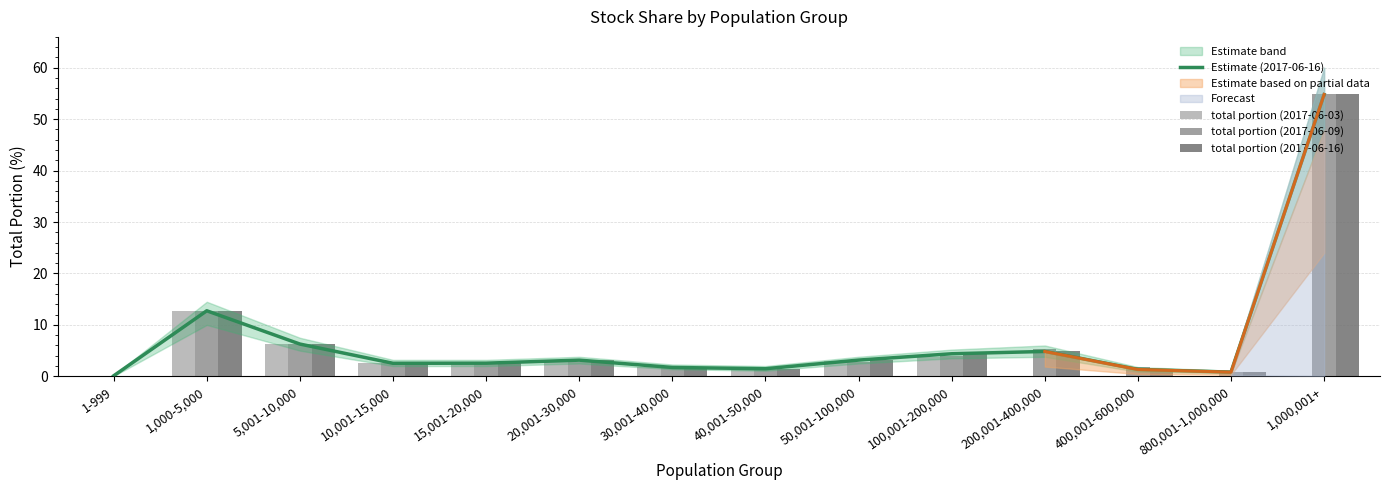

What is the approximate value of Estimate (2017-06-16) at 20,001-30,000?

3.1